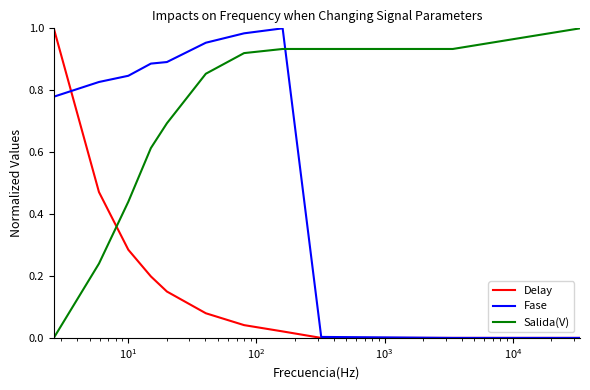

After their last crossing, which series has the higher values: Delay or Salida(V)?

Salida(V)